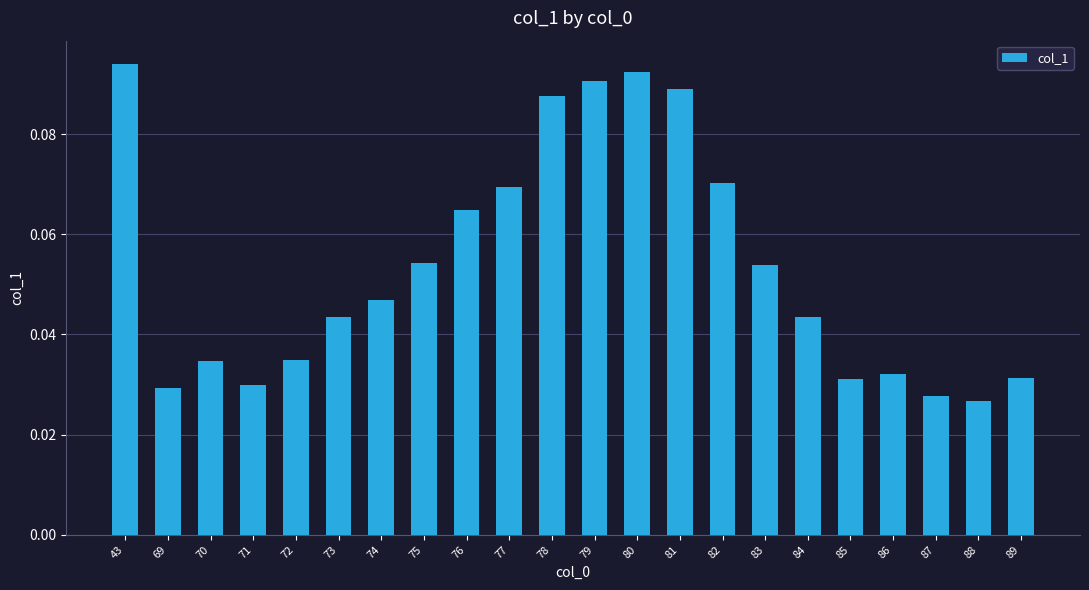

What is the sum of all values?

1.2